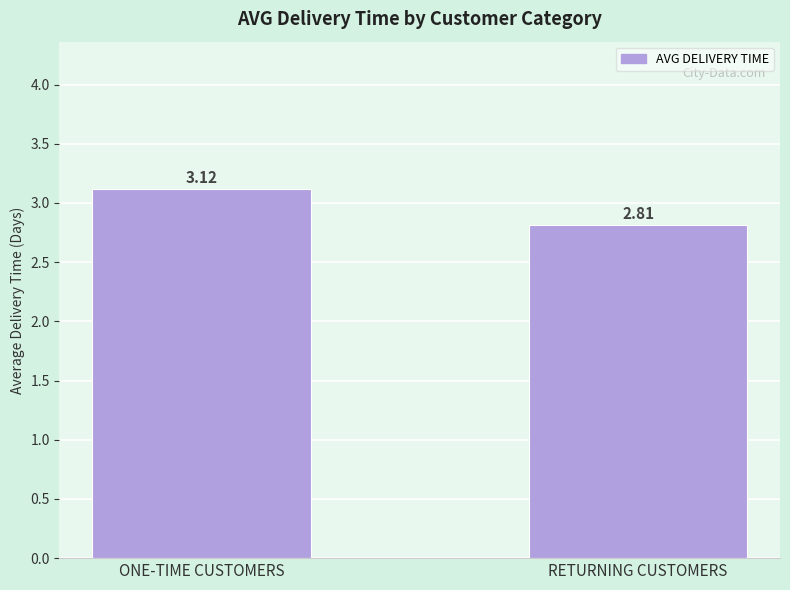

What is the change in value from ONE-TIME CUSTOMERS to RETURNING CUSTOMERS?

-0.3